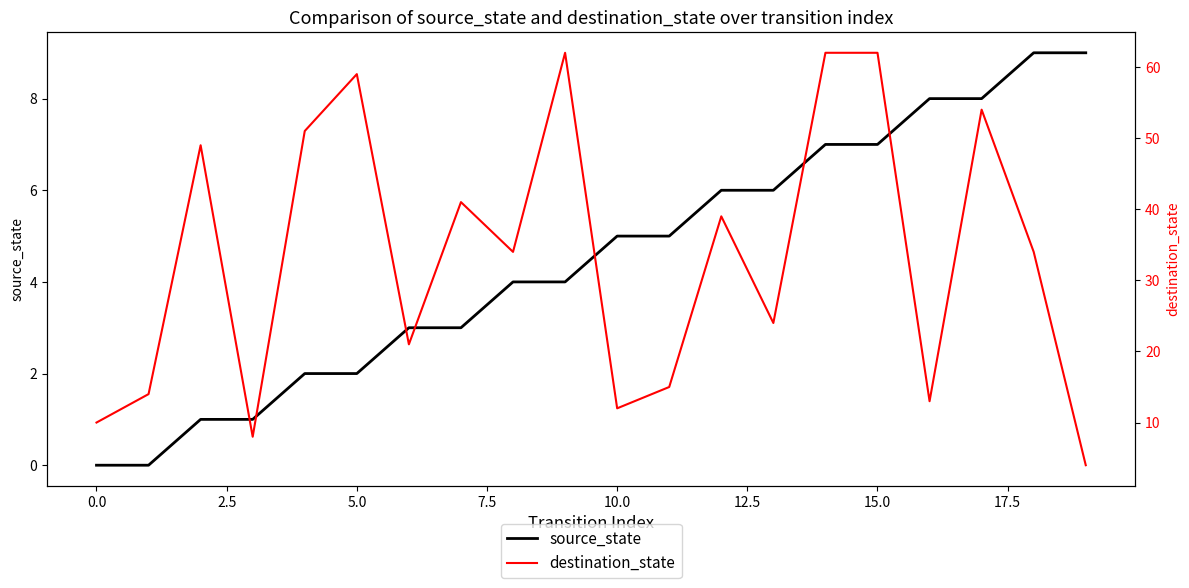

At which category is the sum across all series the highest?

14